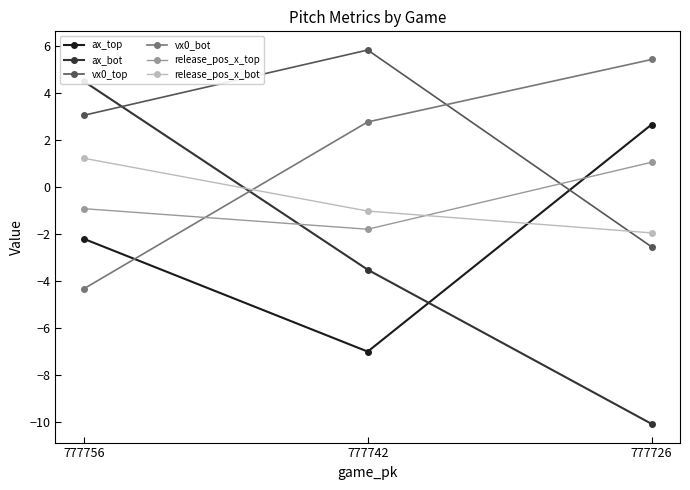

At 777726, list the series in order from largest to smallest.

vx0_bot, ax_top, release_pos_x_top, release_pos_x_bot, vx0_top, ax_bot